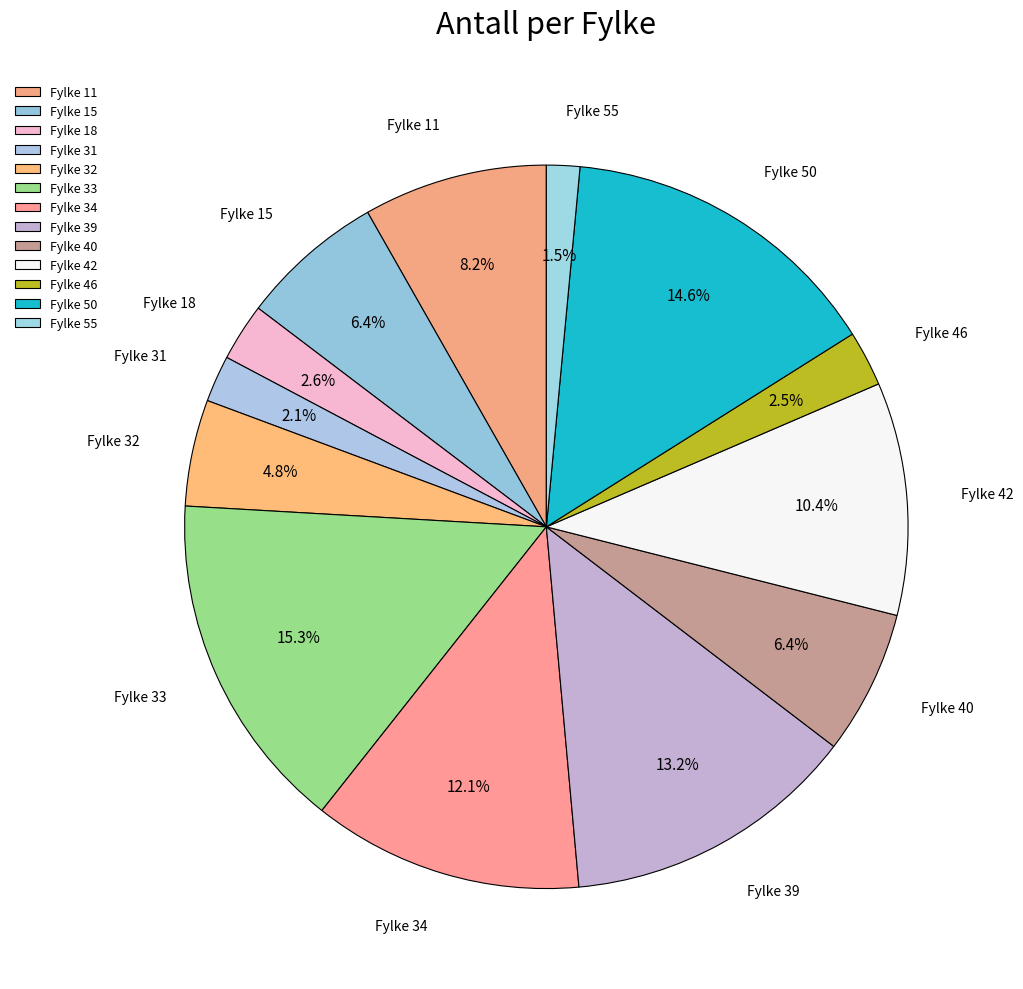

Is there a majority slice in this chart?

No